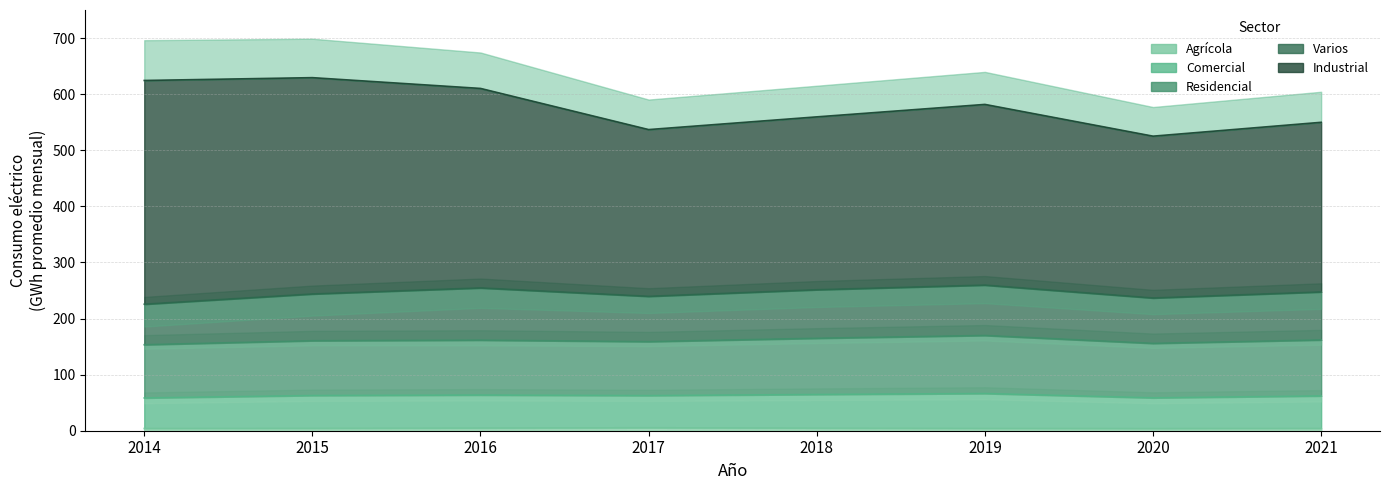

Does the chart have visible grid lines?

Yes